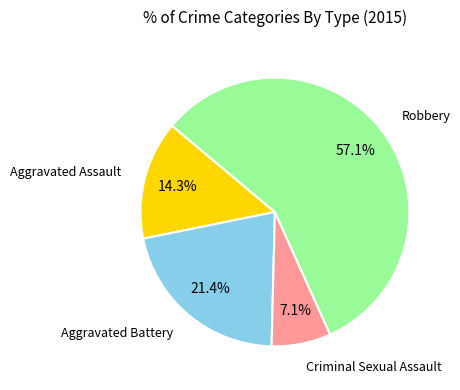

Is there a majority slice in this chart?

Yes